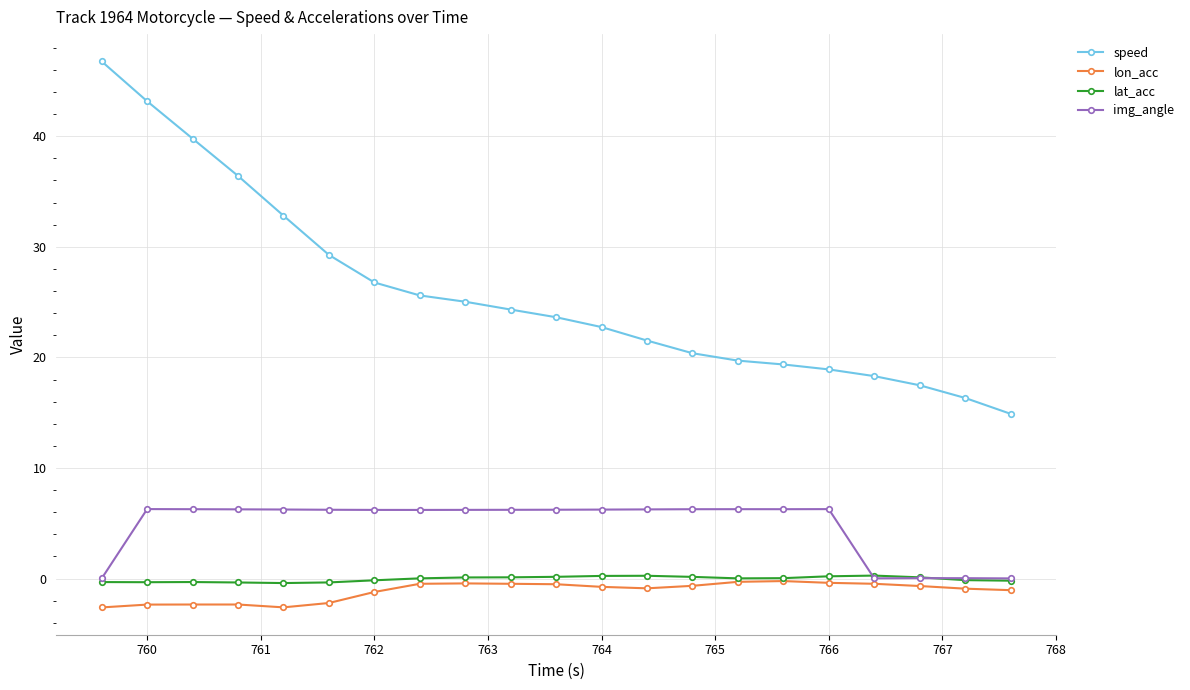

What is the value of the speed point at the 13th from the left?

21.5